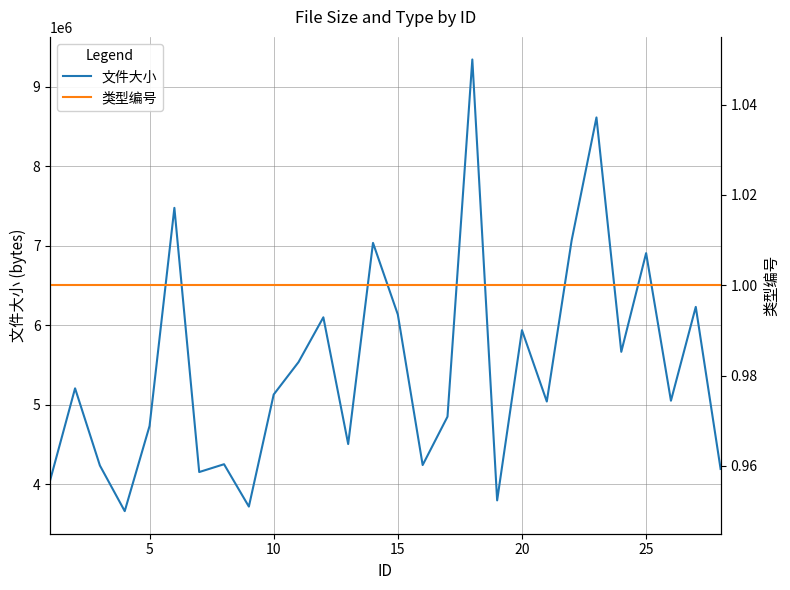

What is the highest value of the 文件大小 series?

9342954